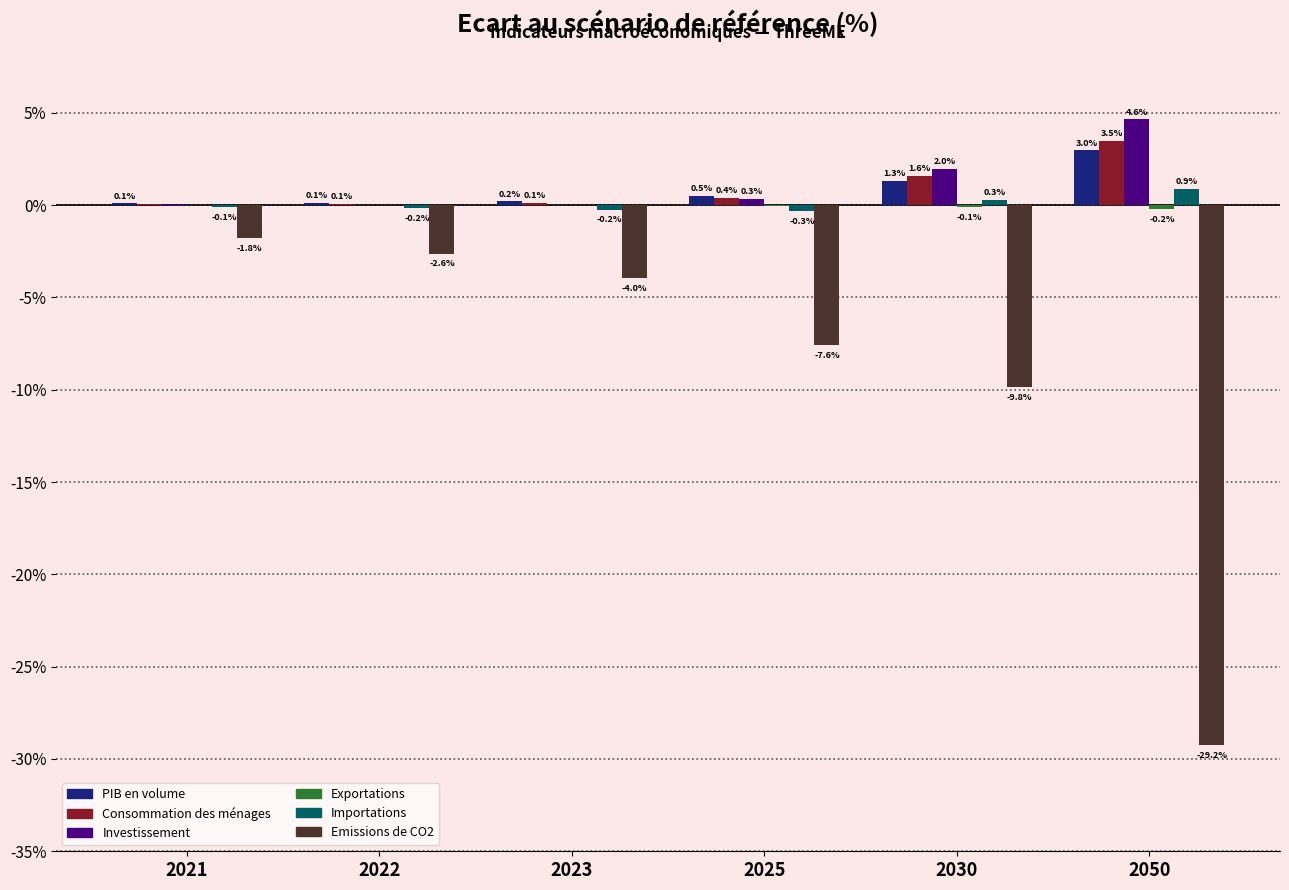

Between 2021 and 2023, which series saw the biggest shift?

Emissions de CO2